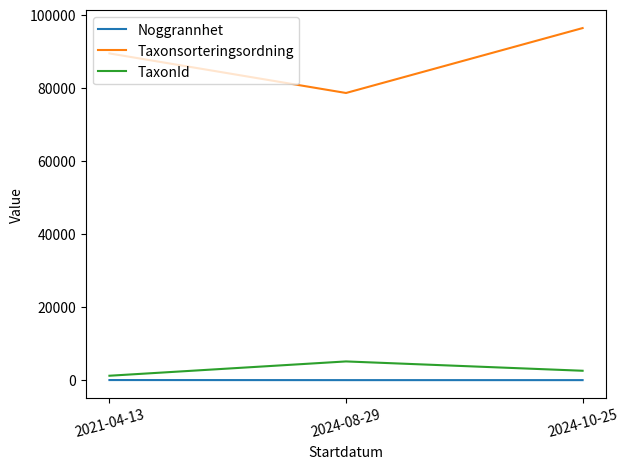

Is it true that Taxonsorteringsordning equals 39100.4 at 2021-04-13?

False